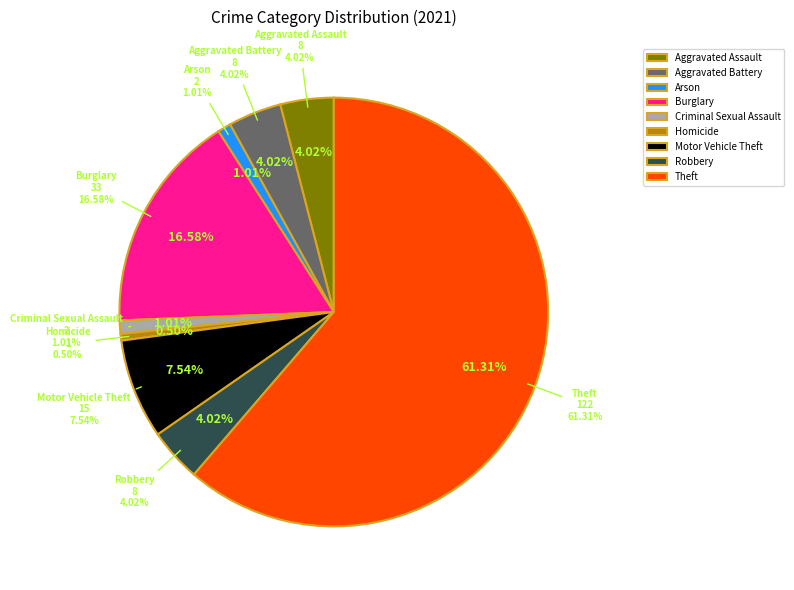

Combined, what portion of the pie is Aggravated Battery and Theft?

65.3%